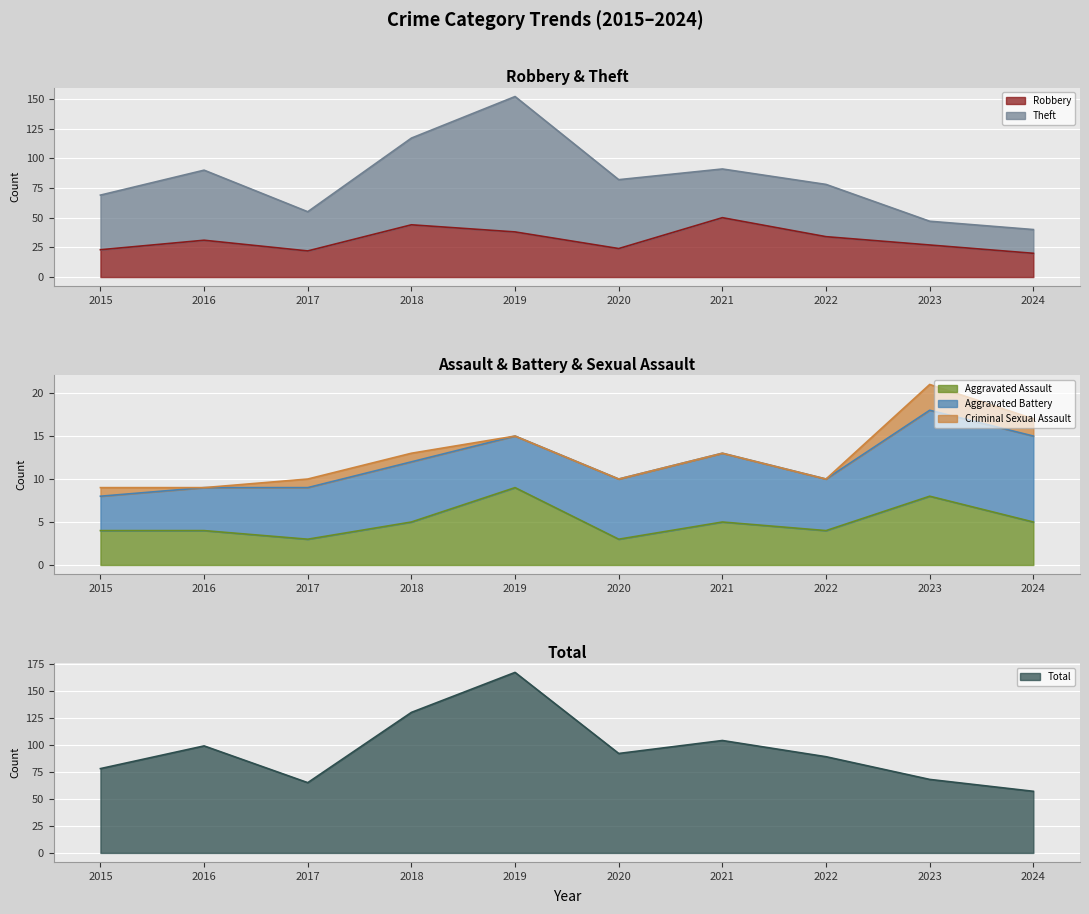

What is the minimum value for Robbery?

20